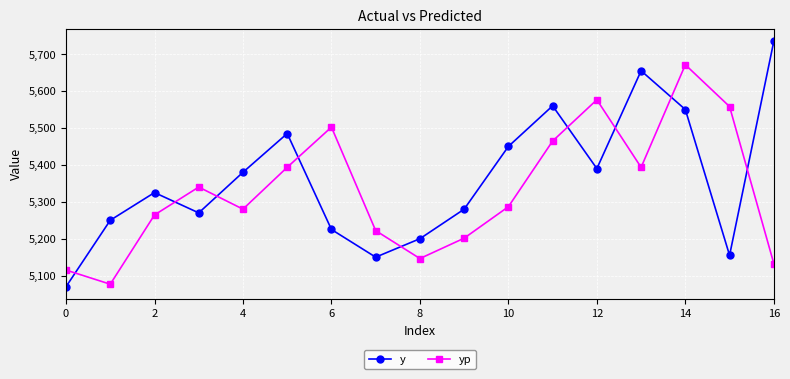

List the series in order of their overall mean, lowest first.

yp, y